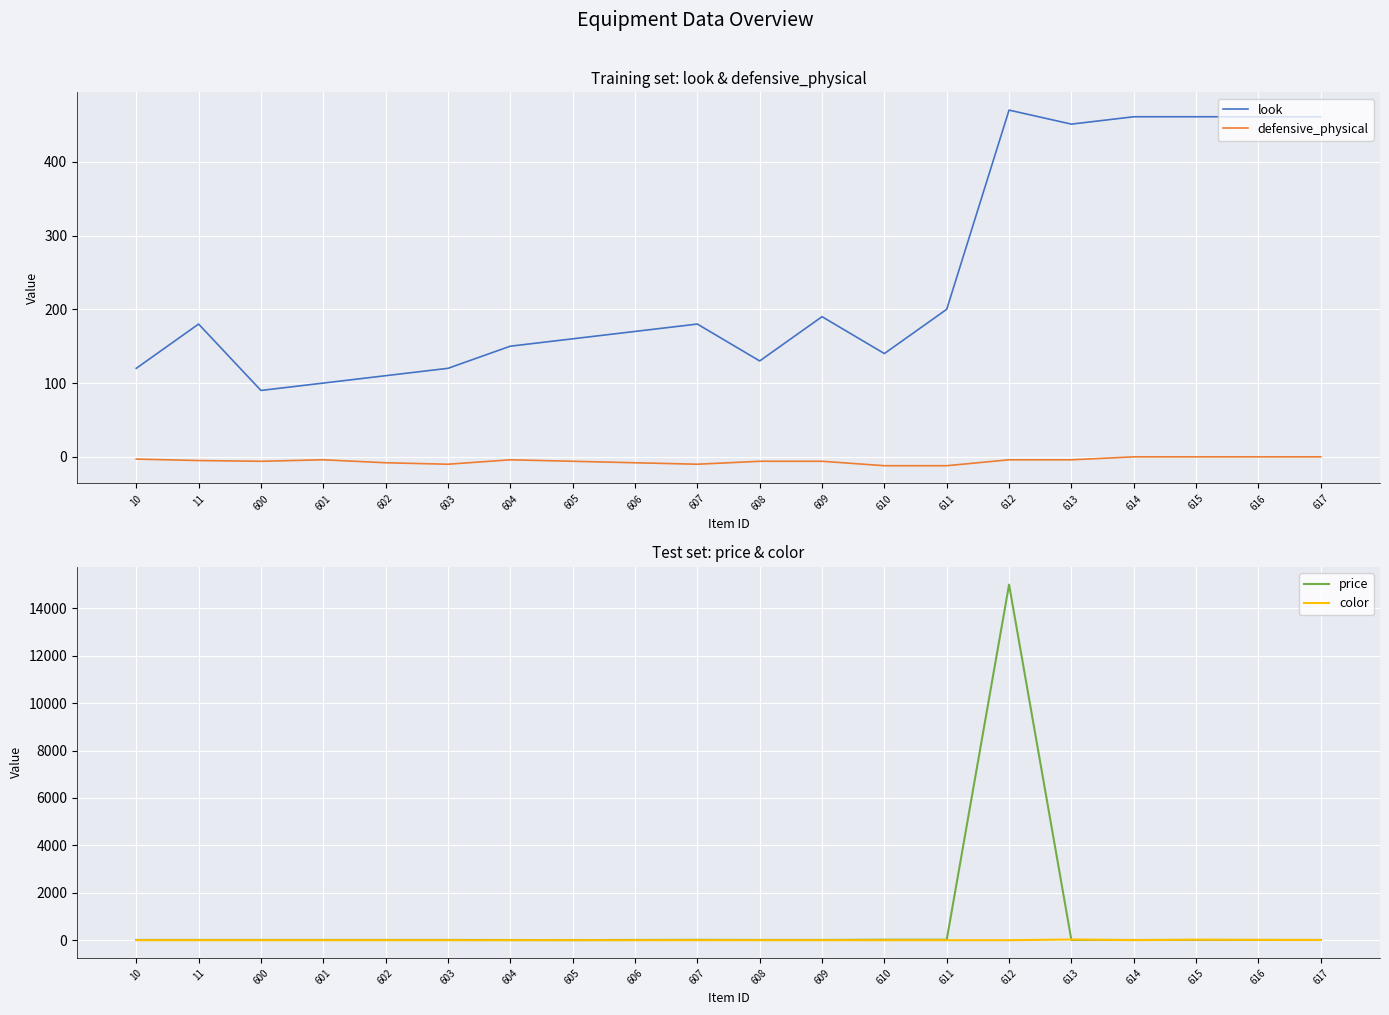

What is the total value across all series at 610?

148